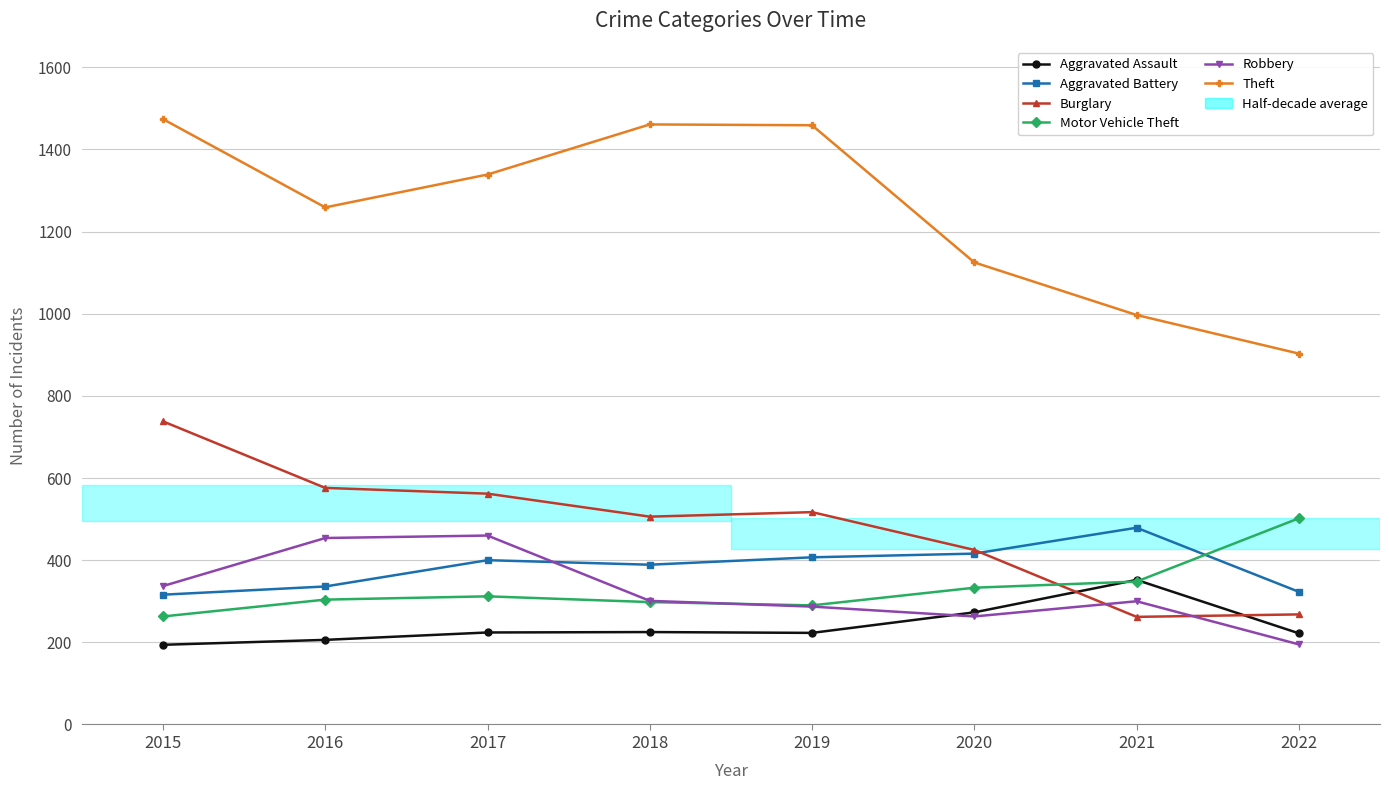

What is the highest value of the Burglary series?

738